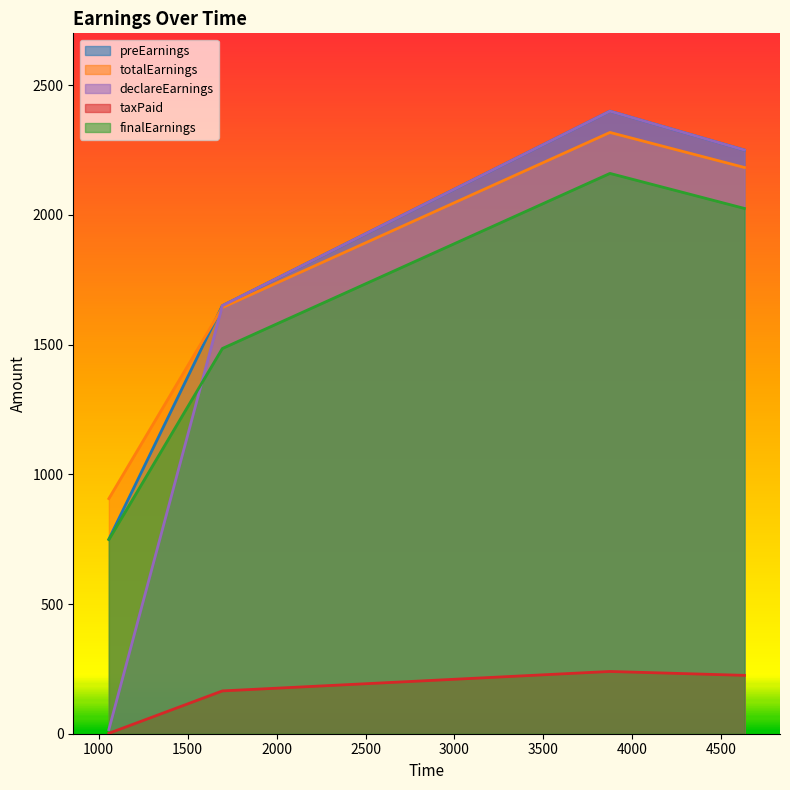

At which category is the sum across all series the highest?

3874